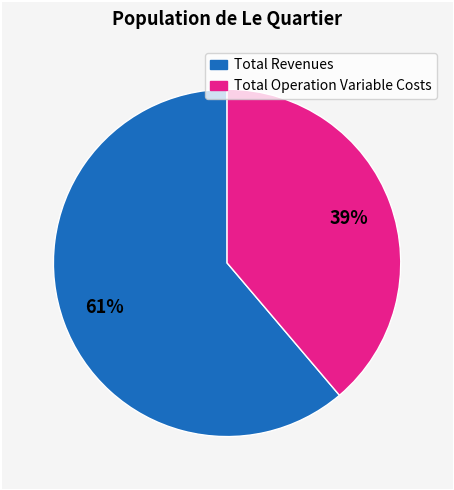

To the nearest percent, what is the average slice percentage?

50%